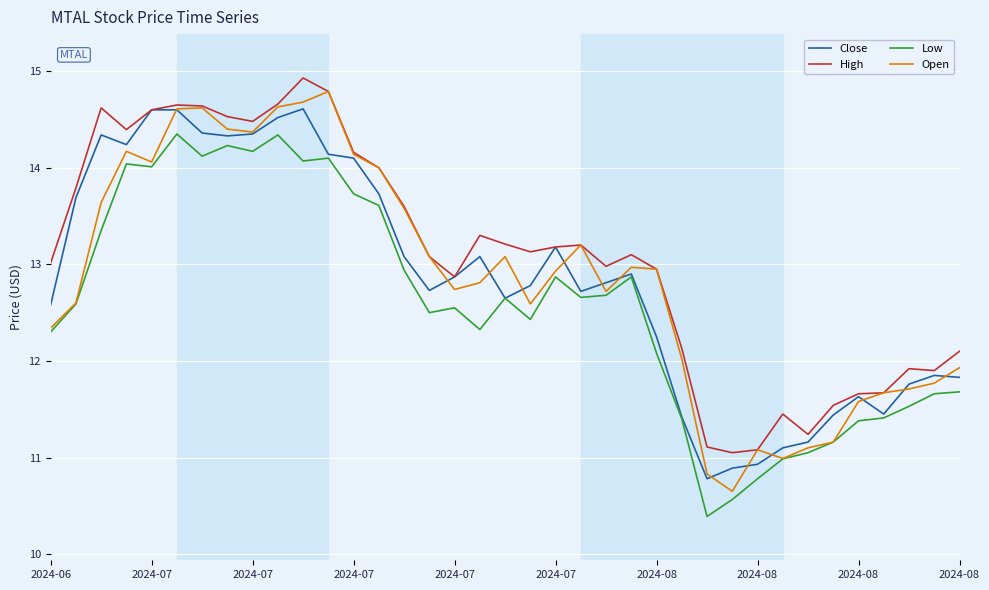

What is the maximum value for Low?

14.4